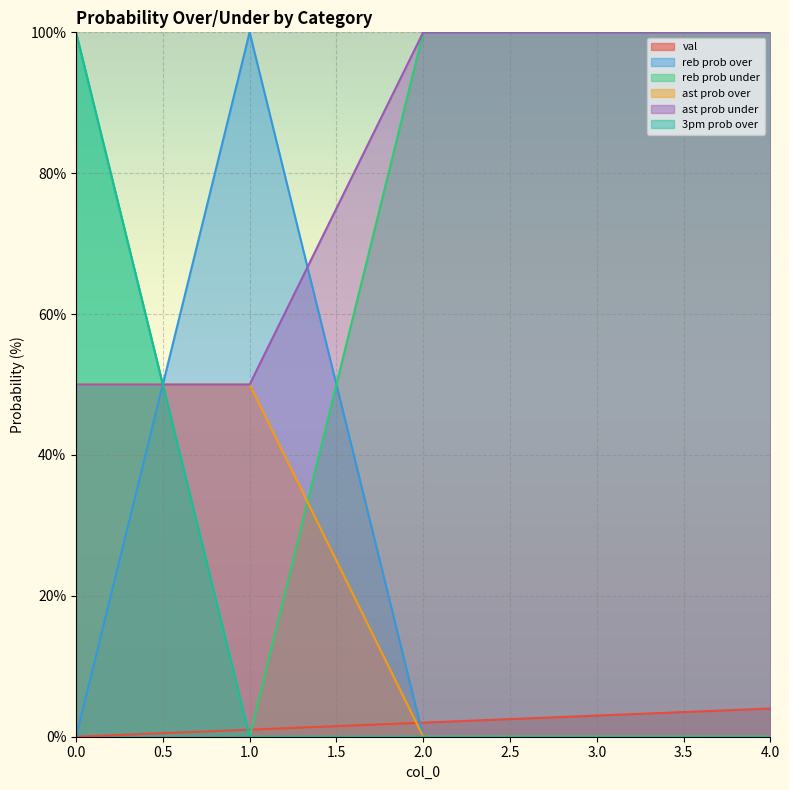

The value of val at 0 is -1. True or false?

False